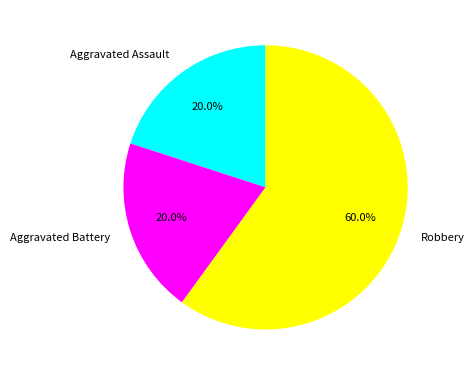

What is the majority slice?

Robbery